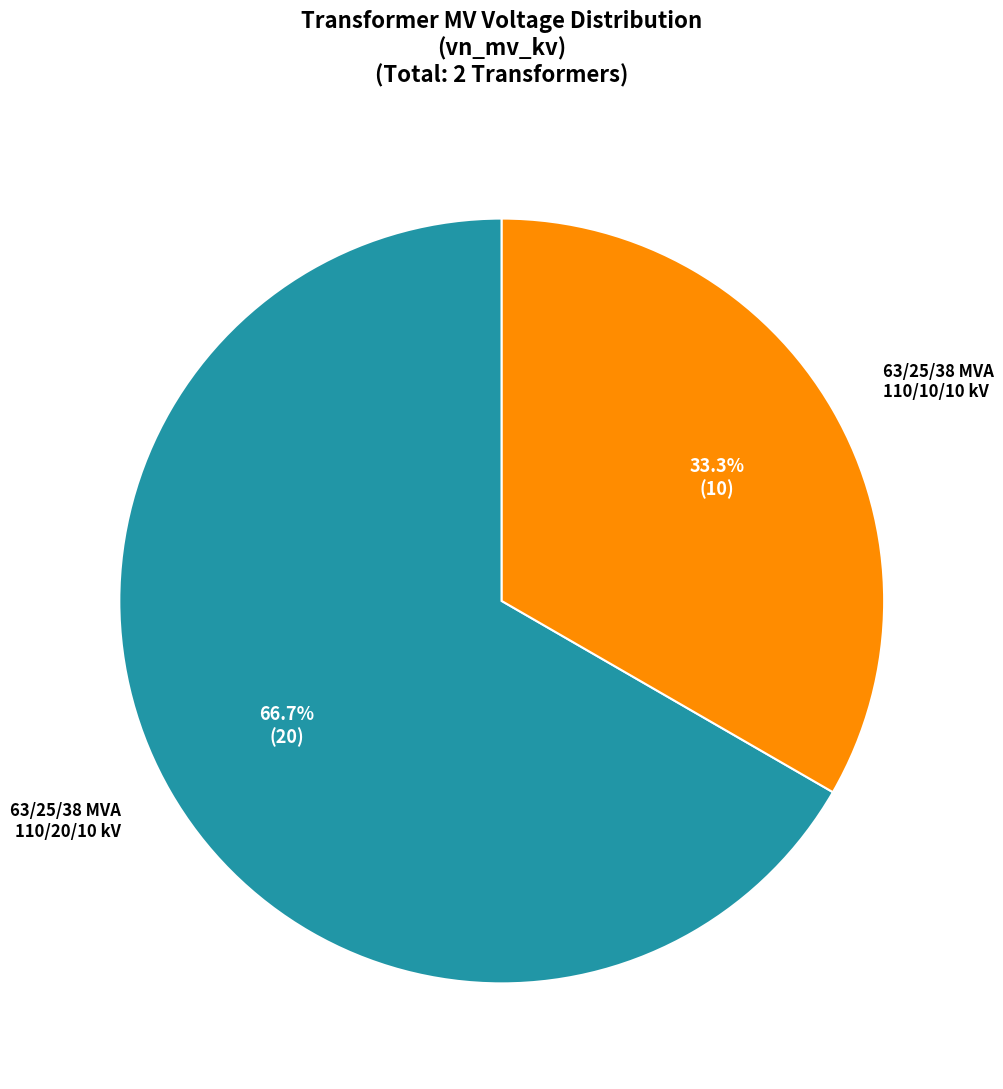

To the nearest percent, what is the average slice percentage?

50%